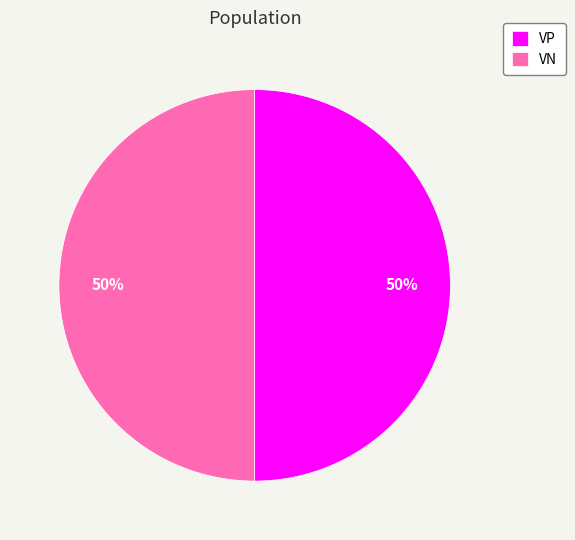

True or false: VP accounts for 50% of the total.

True